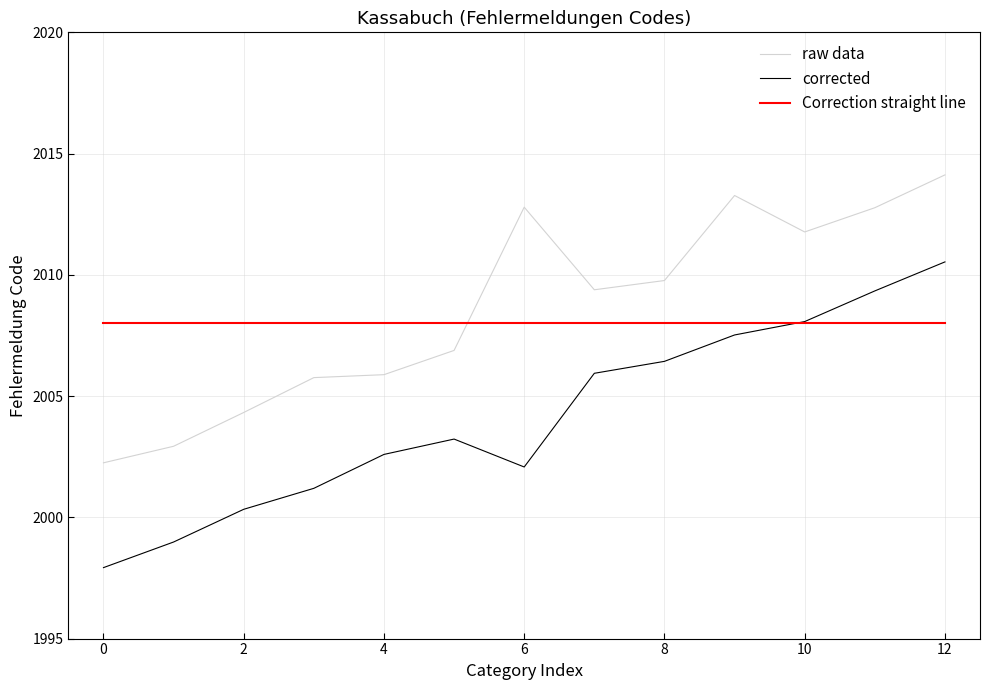

List the series in order of their peak value, lowest first.

Correction straight line, corrected, raw data